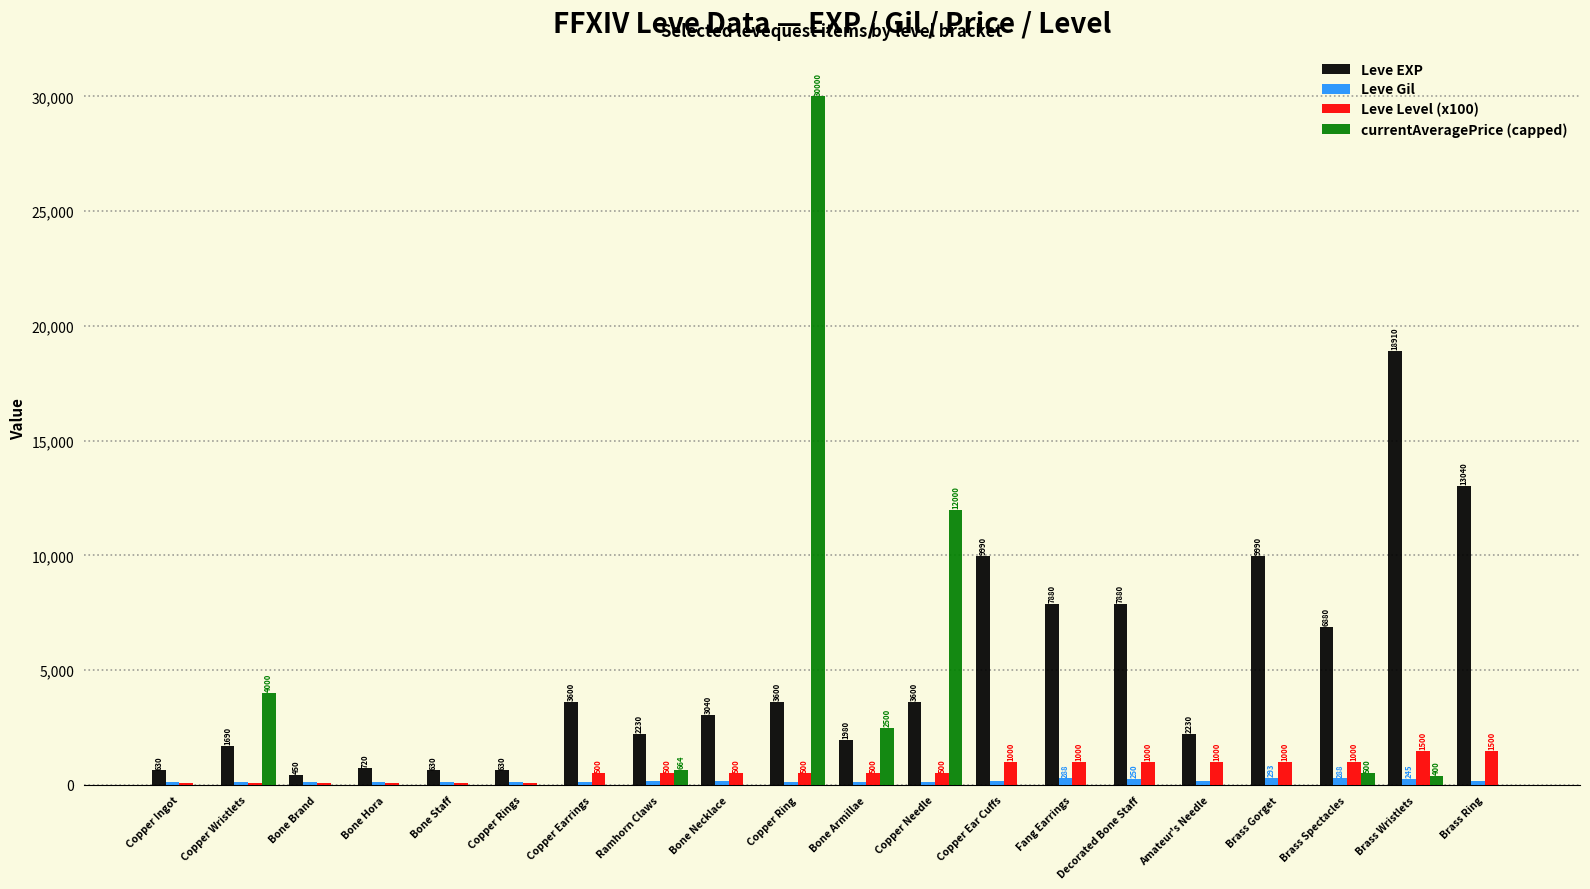

What is the sum of the currentAveragePrice (capped) values at Copper Needle and Brass Spectacles?

12500